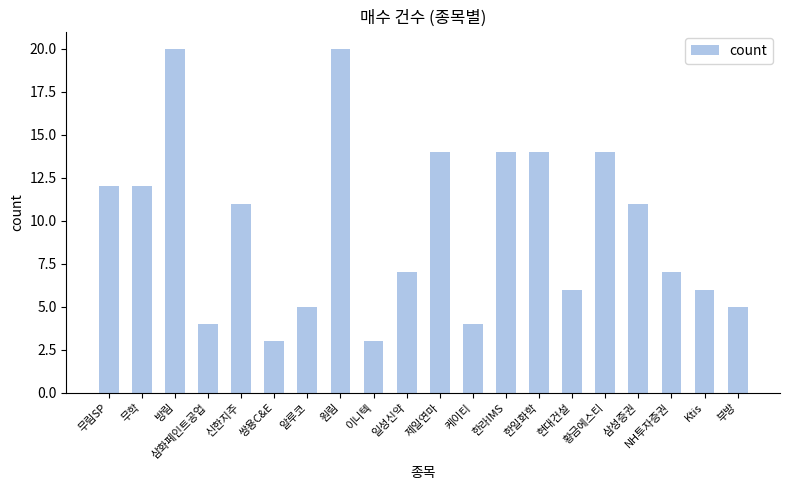

What is the smallest value displayed?

3